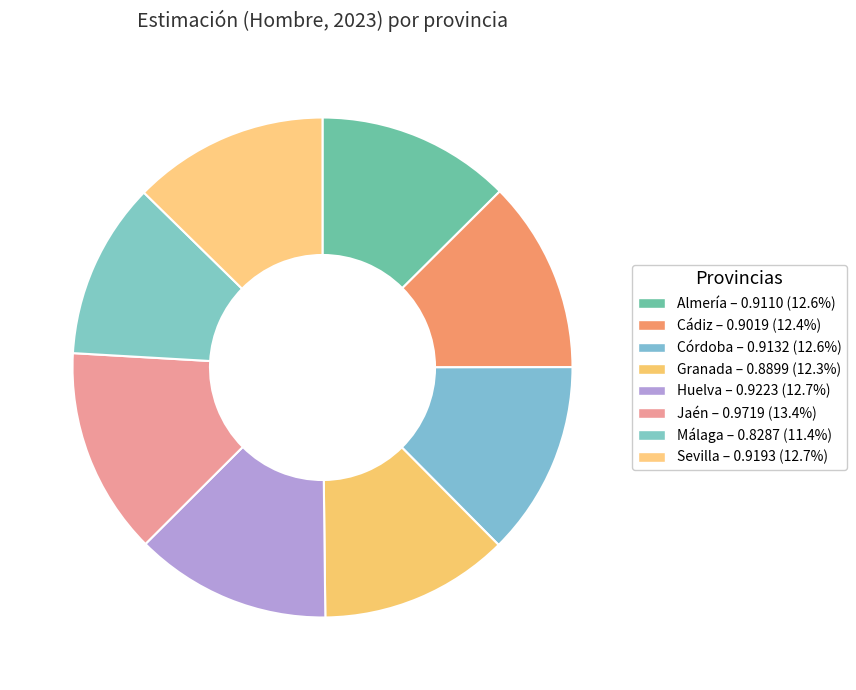

Which category has the smallest portion of the pie?

Málaga